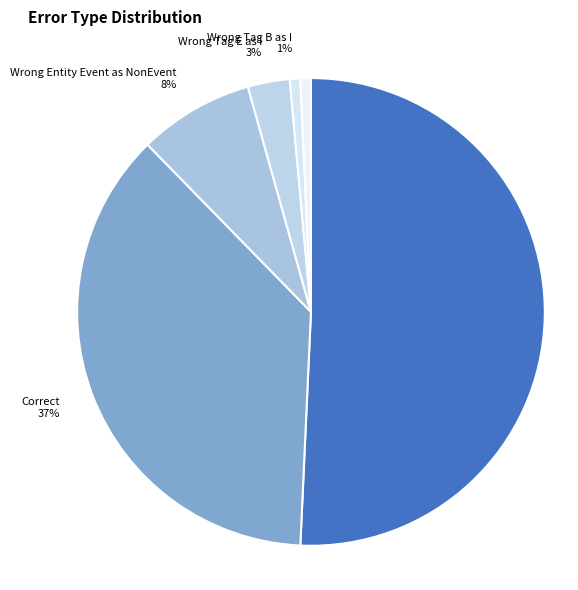

Rank the categories by value from highest to lowest.

Wrong_Entity_NonEvent_as_Event, Correct, Wrong_Entity_Event_as_NonEvent, Wrong_Tag_E_as_I, Wrong_Tag_B_as_I, Wrong_Tag_S_as_B